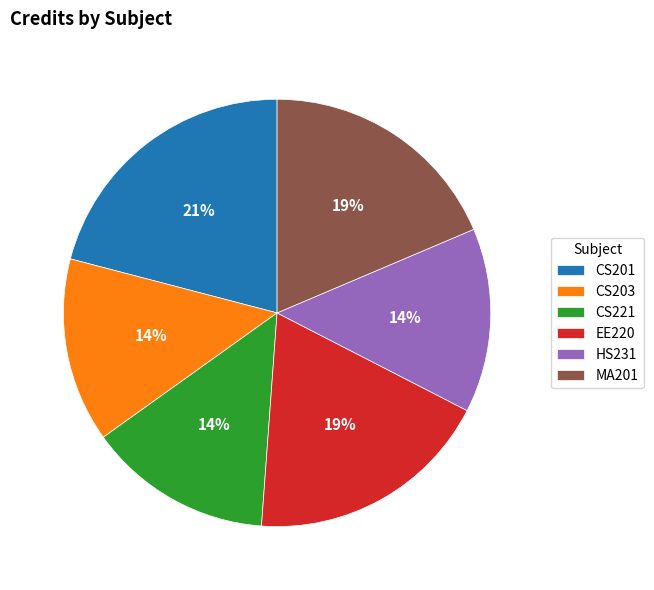

What percentage is the CS203 slice, to the nearest percent?

14%